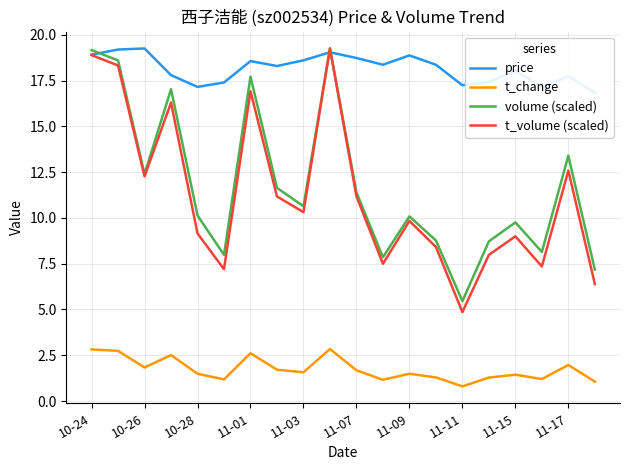

How many data points in t_volume (scaled) are less than 10?

10